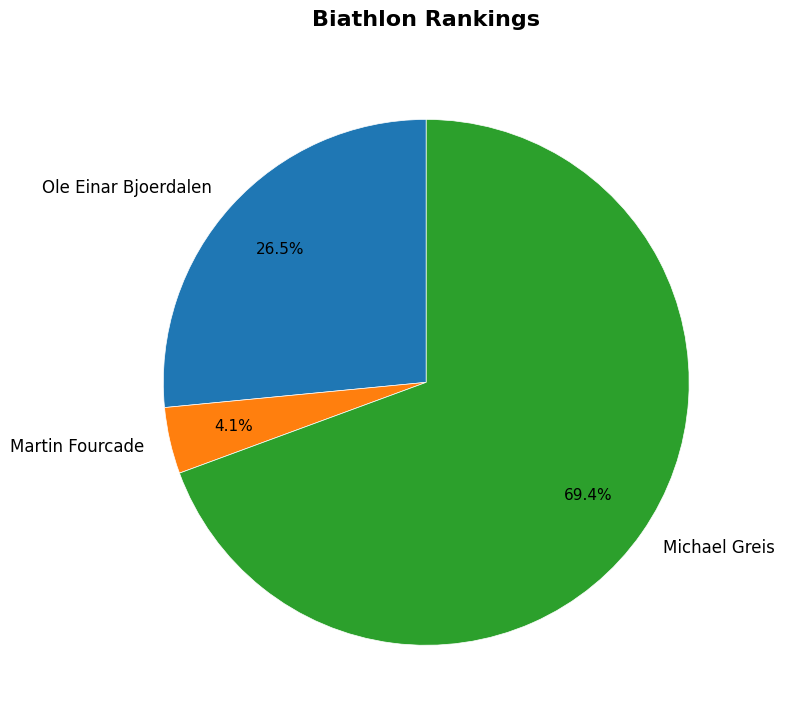

Which has a higher value, Michael Greis or Ole Einar Bjoerdalen?

Michael Greis